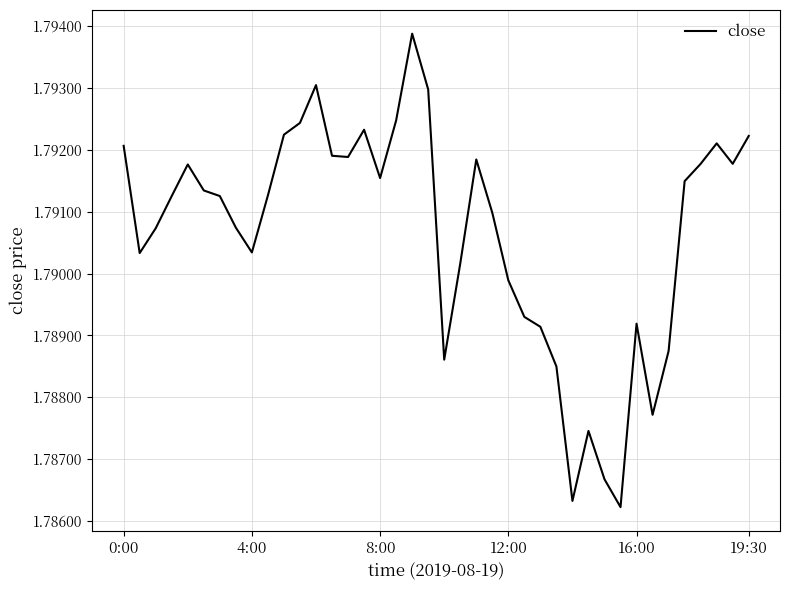

Is this an area chart (filled region under the line)?

No